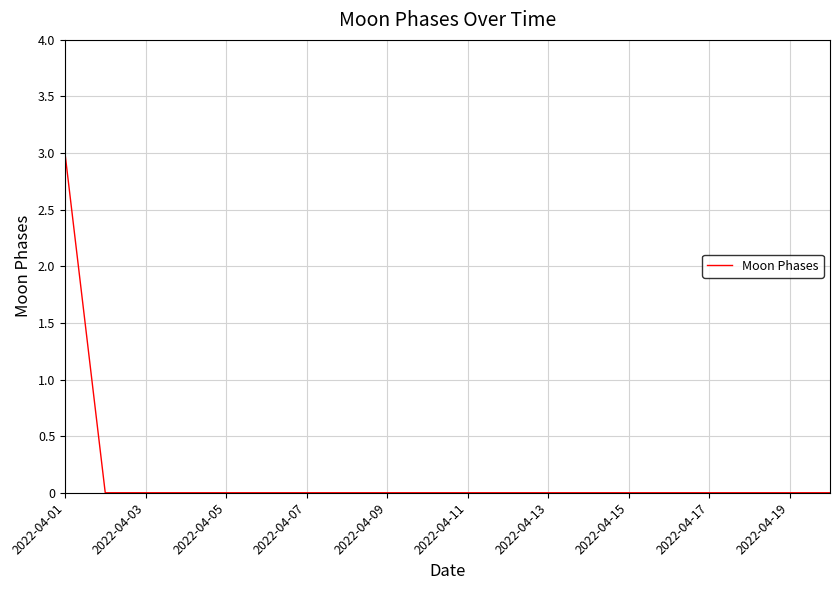

Reading right to left, extract all data points from this chart.

0	0	0	0	0	0	0	0	0	0	0	0	0	0	0	0	0	0	0	3